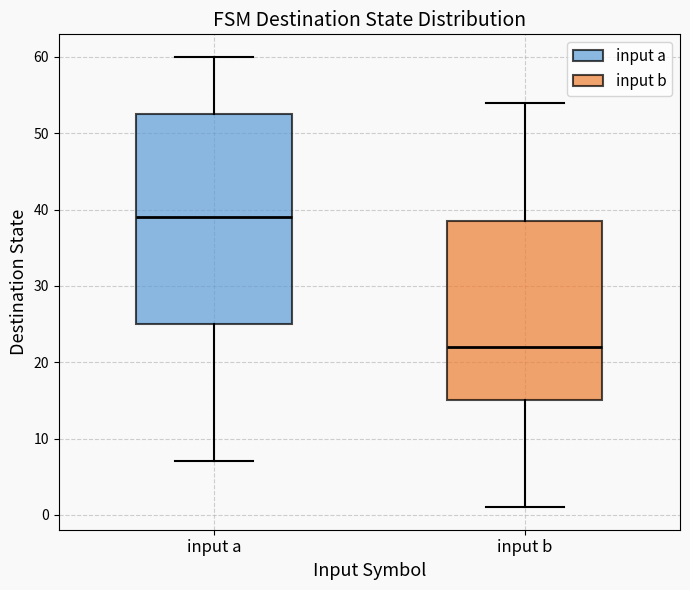

Comparing the boxes themselves (not the whiskers), which one is the tallest?

input a